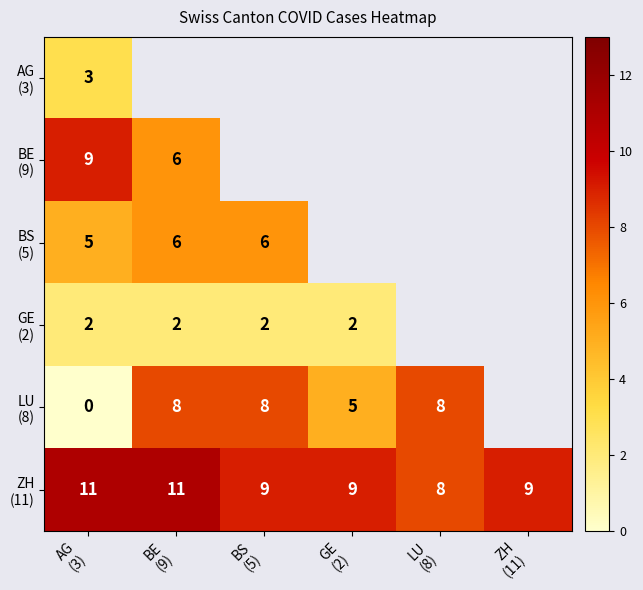

What is the minimum value for BS (5)?

5.0